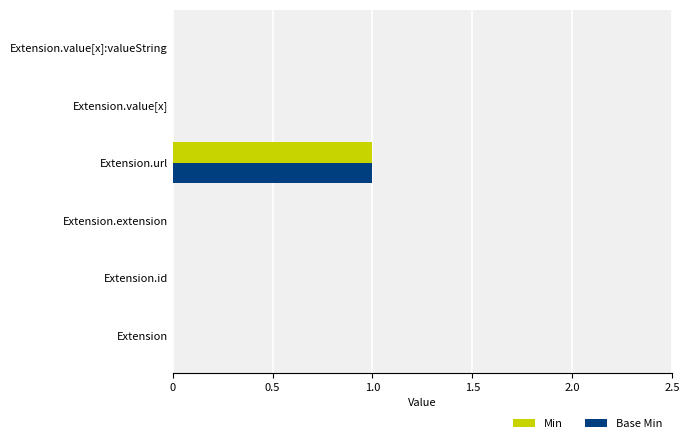

At which label does Base Min reach its peak?

Extension.url